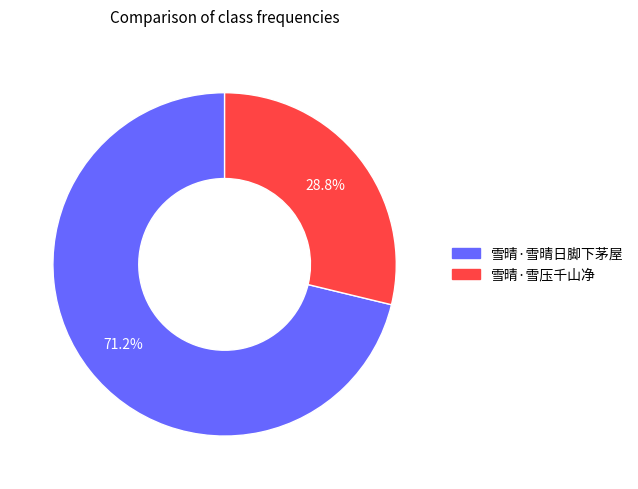

Count the number of slices in the pie.

2